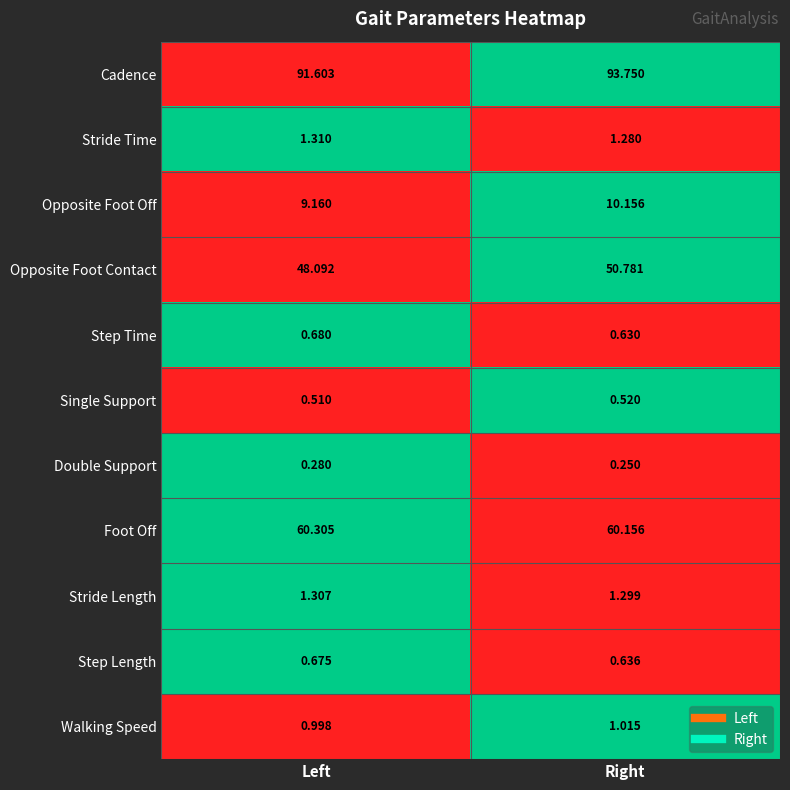

Is the value of Cadence at Left greater than the value of Opposite Foot Contact at Right?

Yes